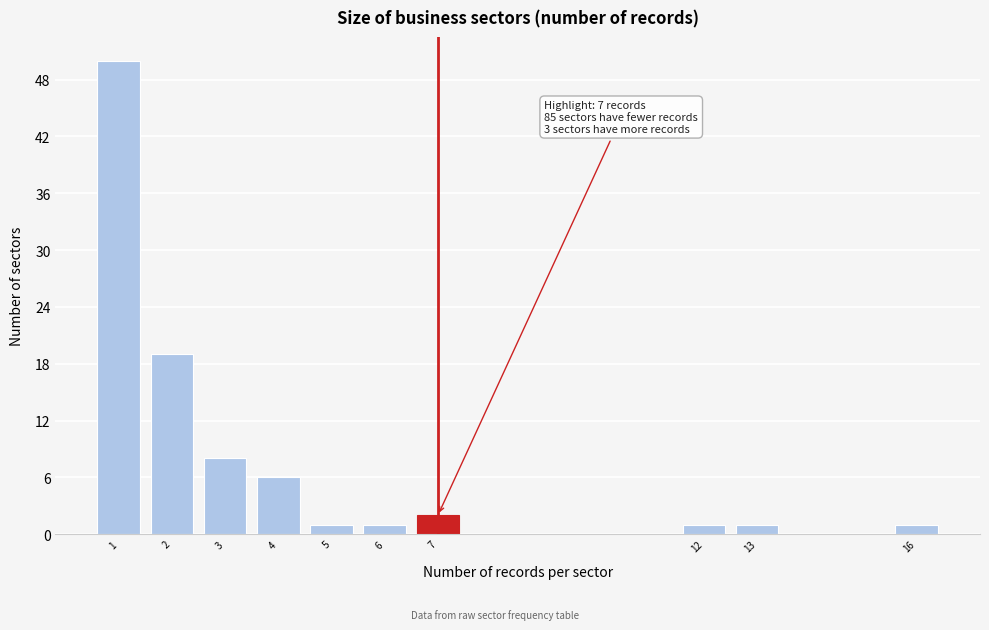

Reading left to right, extract all data points from this chart.

1=50	2=19	3=8	4=6	5=1	6=1	7=2	12=1	13=1	16=1